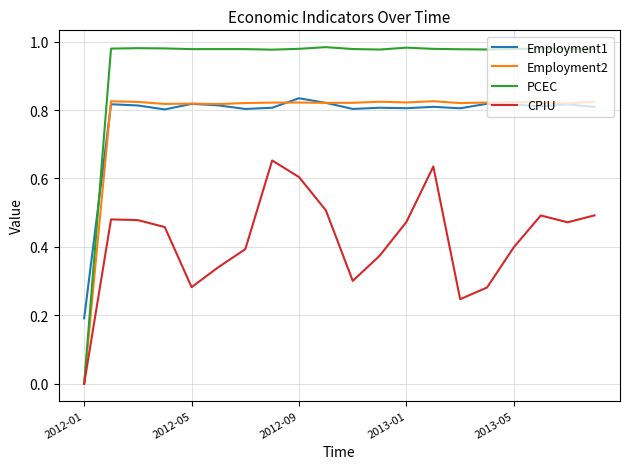

True or false: CPIU and Employment1 intersect in this chart.

False